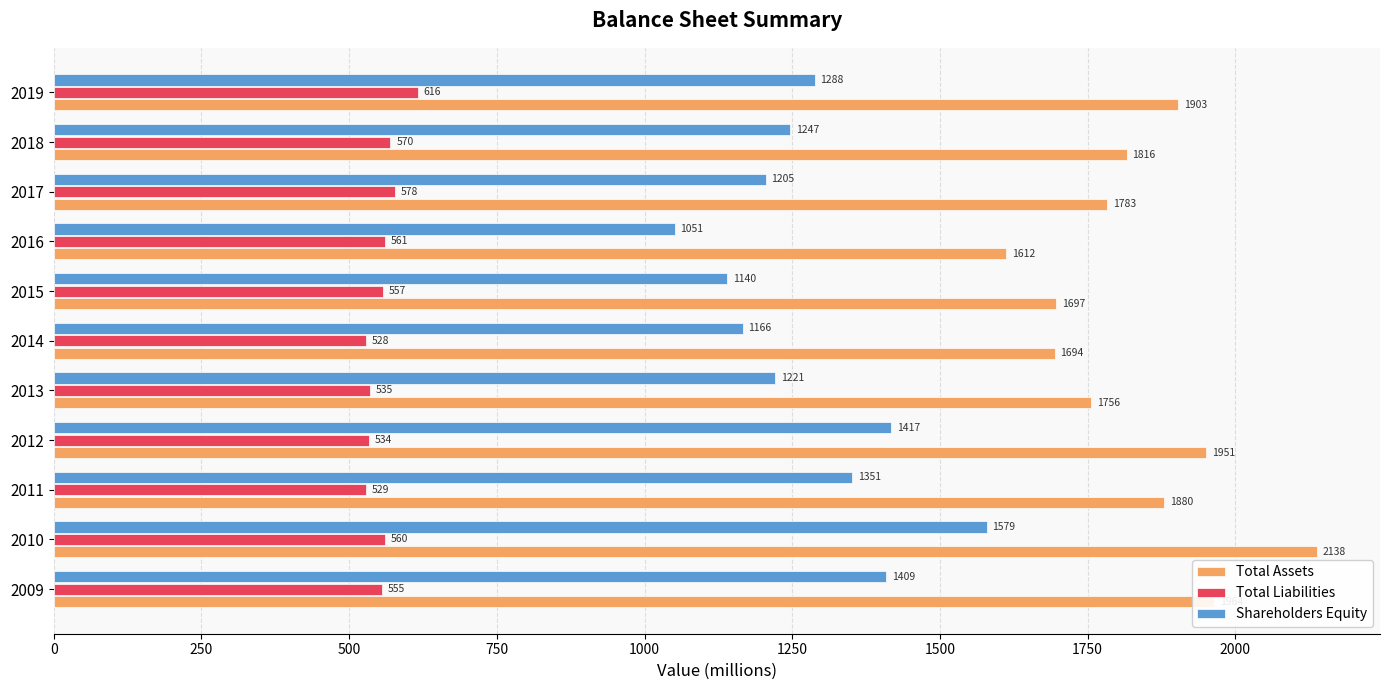

List the series in order of their peak value, lowest first.

Total Liabilities, Shareholders Equity, Total Assets